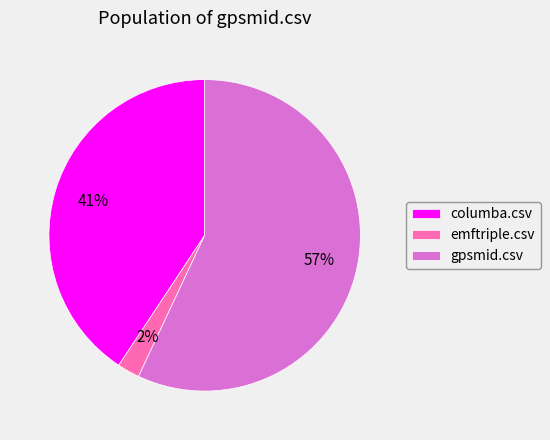

To the nearest percent, what is the combined percentage of columba.csv and gpsmid.csv?

98%